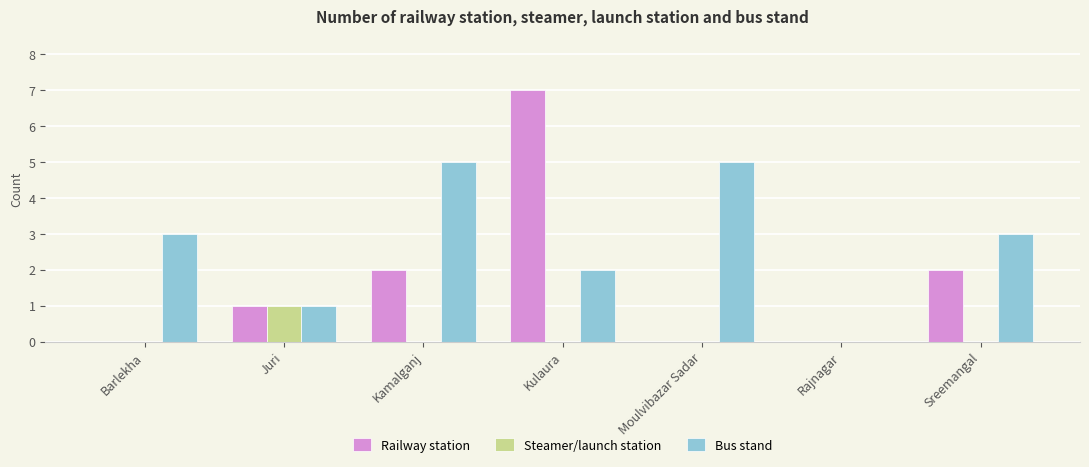

True or false: Steamer/launch station has a value of 0 at Moulvibazar Sadar.

True